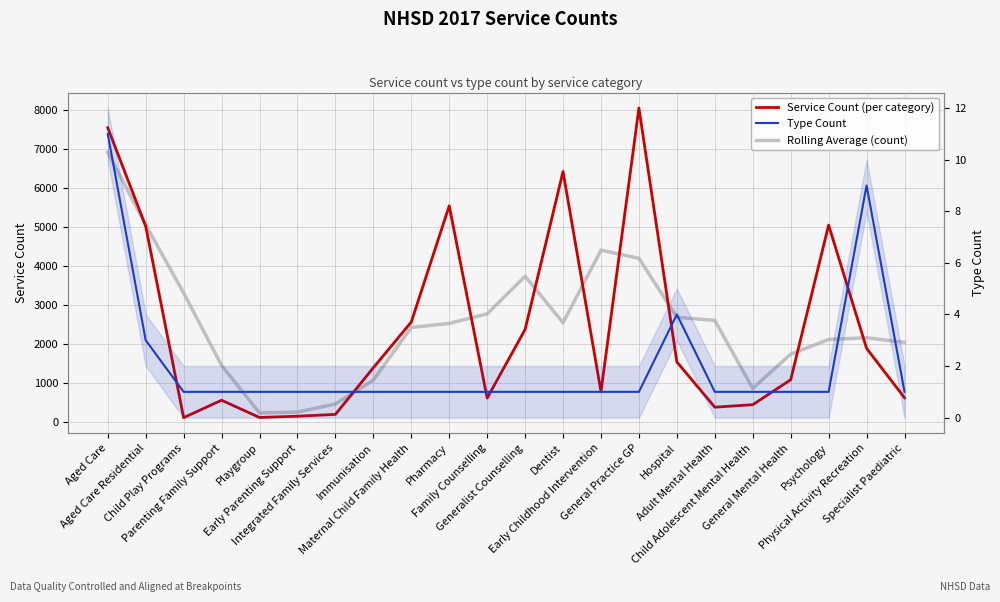

How many values in the Service Count (per category) series exceed 1381?

10